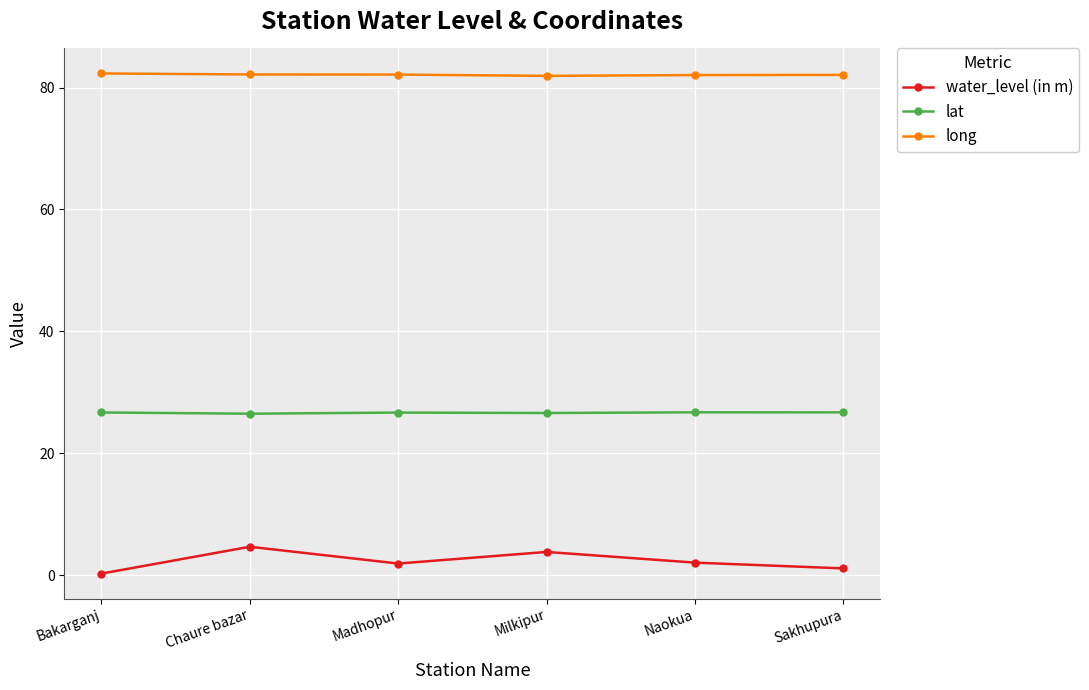

Which series has the largest total across all categories?

long